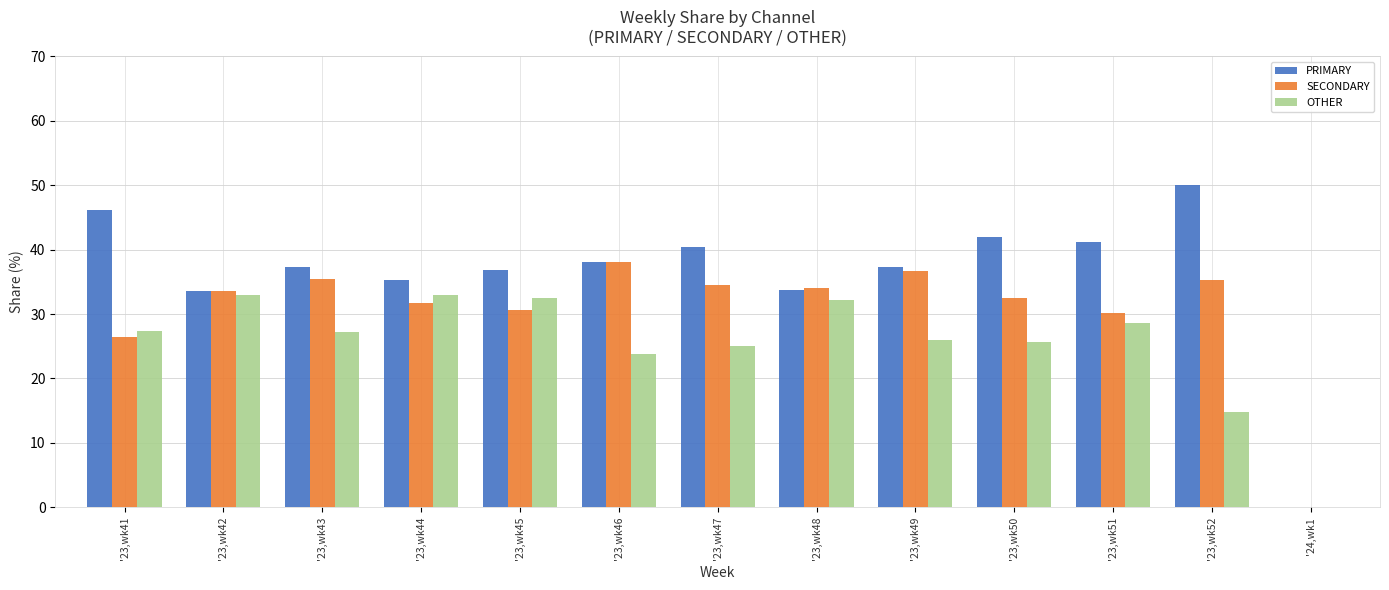

What are all the series names shown in the legend?

PRIMARY, SECONDARY, OTHER